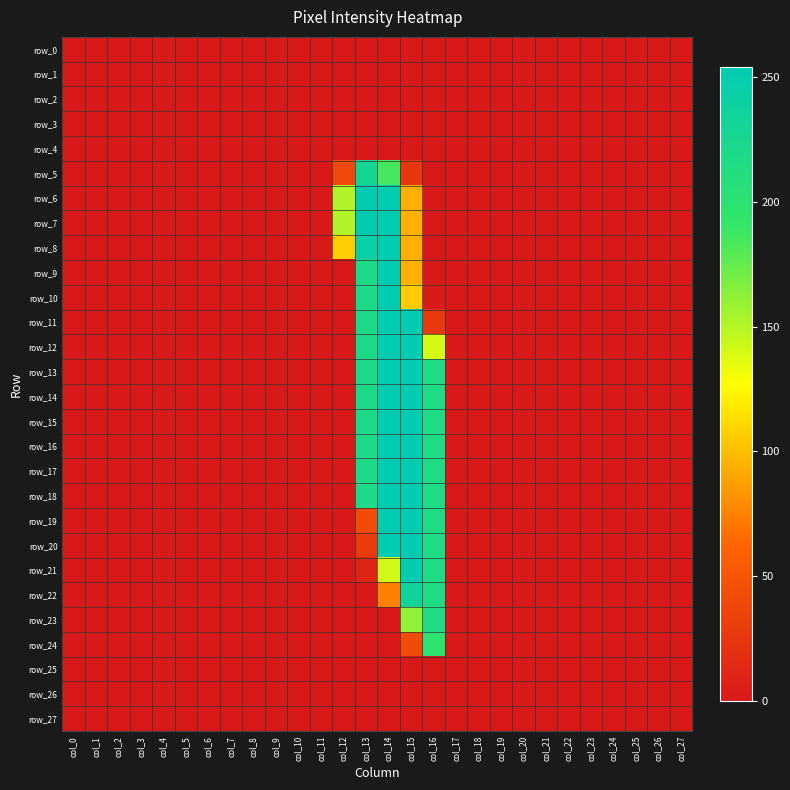

What is the greatest value displayed?

254